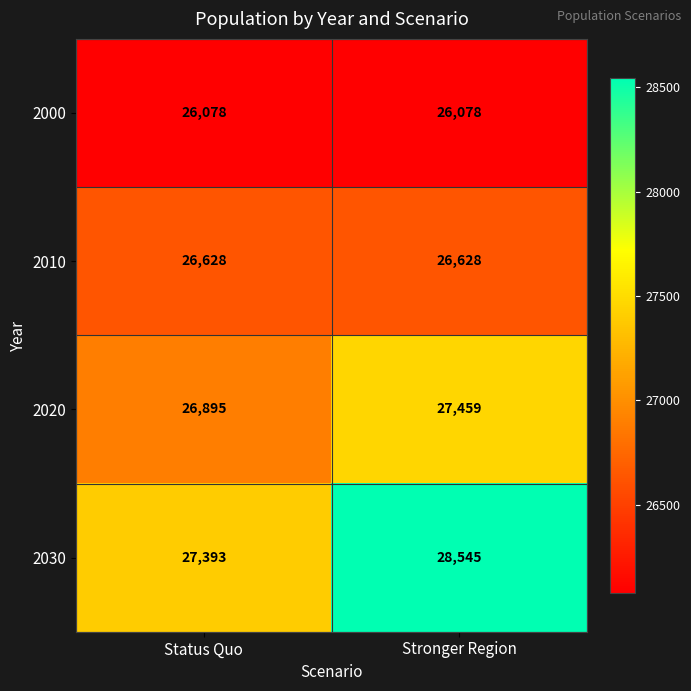

Reading right to left, extract all data points from this chart.

2000: Stronger Region=26078	Status Quo=26078
2010: Stronger Region=26628	Status Quo=26628
2020: Stronger Region=27459	Status Quo=26895
2030: Stronger Region=28545	Status Quo=27393